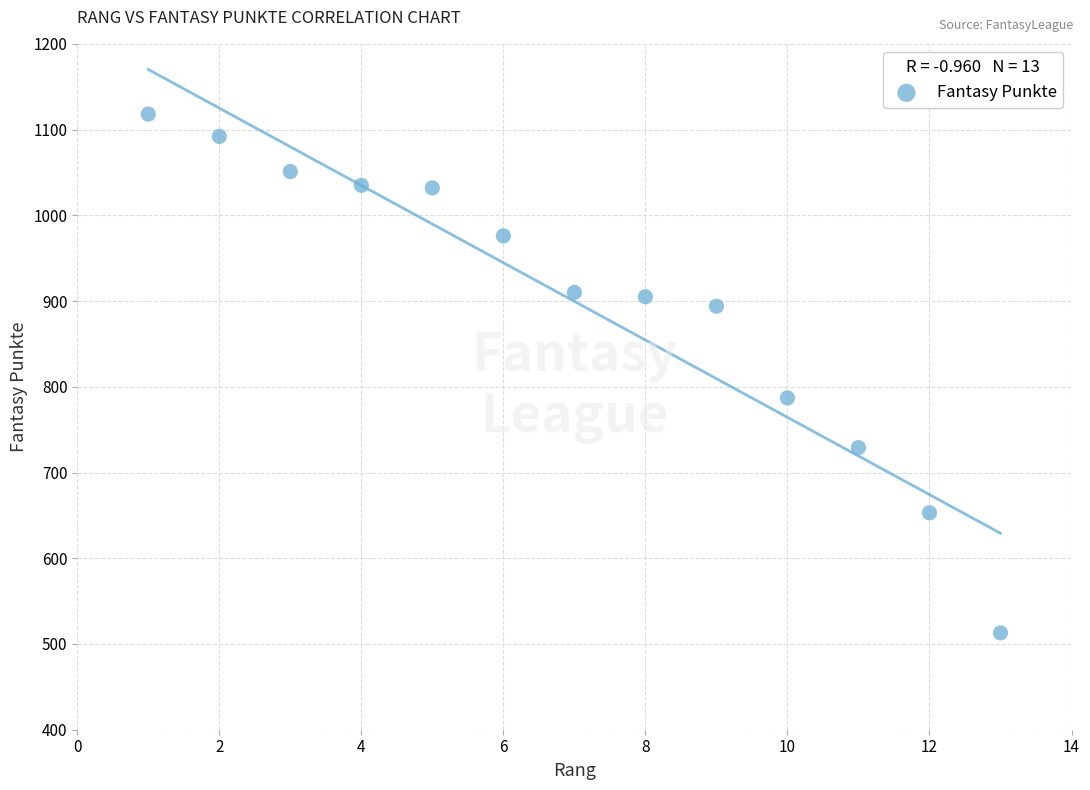

What is the range of Y values (max minus min)?

605